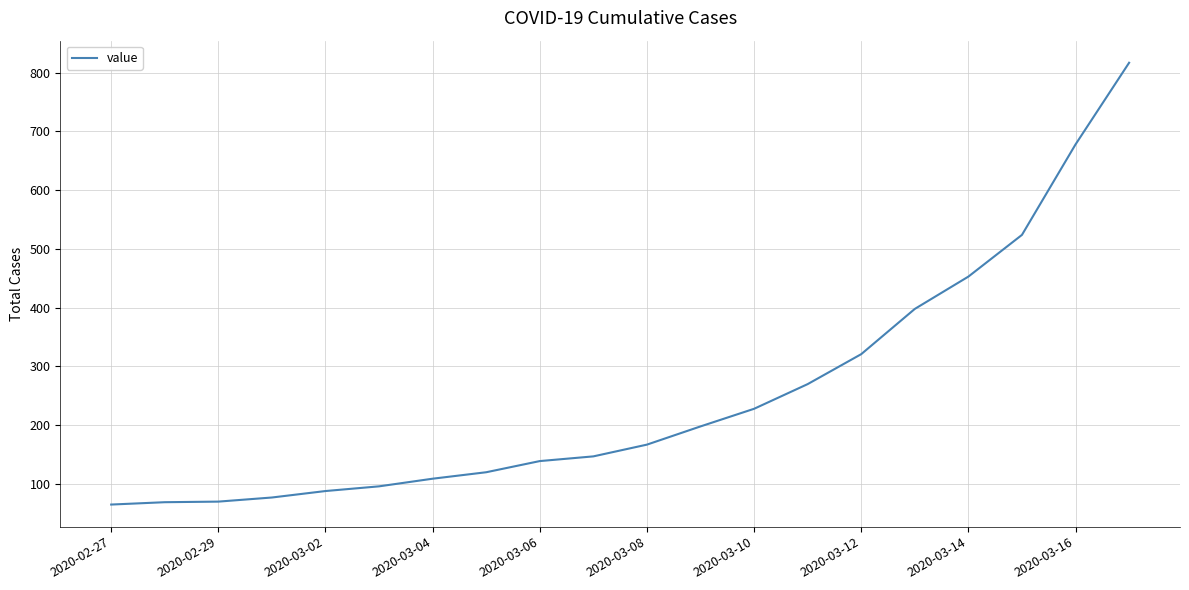

What is the difference between the maximum and minimum values?

752